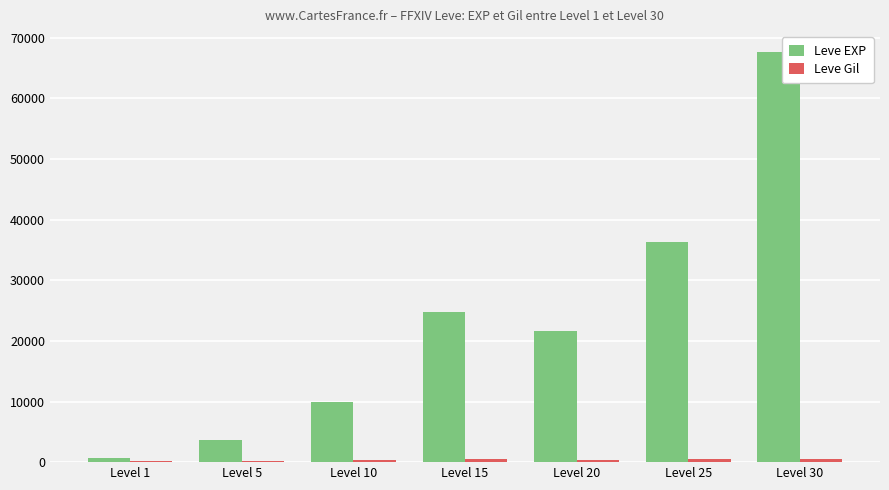

What is the sum of all Leve EXP values?

164730